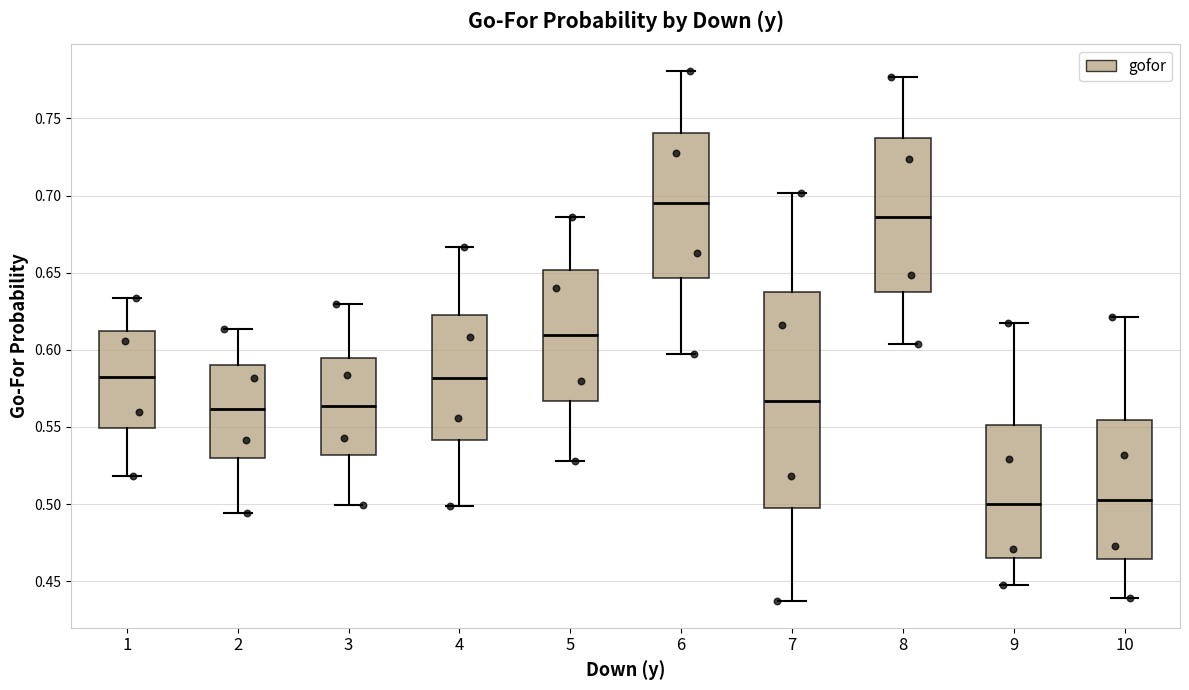

Comparing the boxes themselves (not the whiskers), which one is the tallest?

7